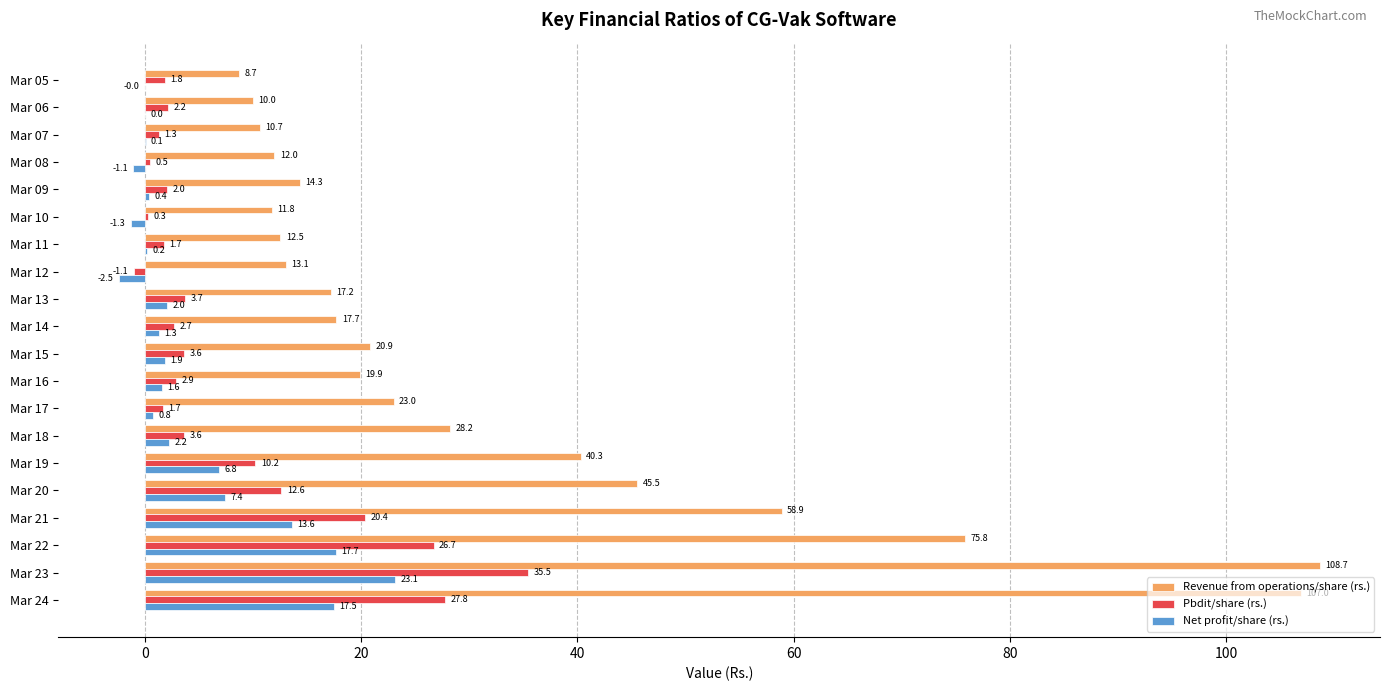

How many categories are shown in the chart?

20